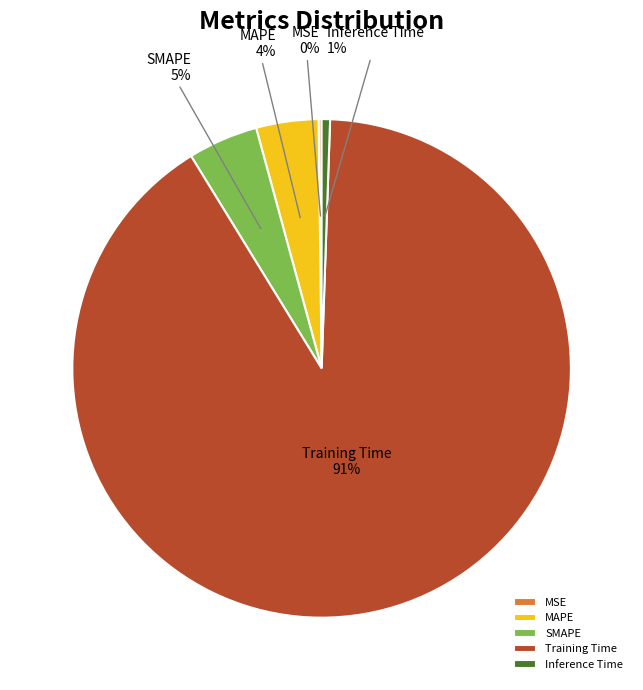

To the nearest percent, what is the average slice percentage?

20%